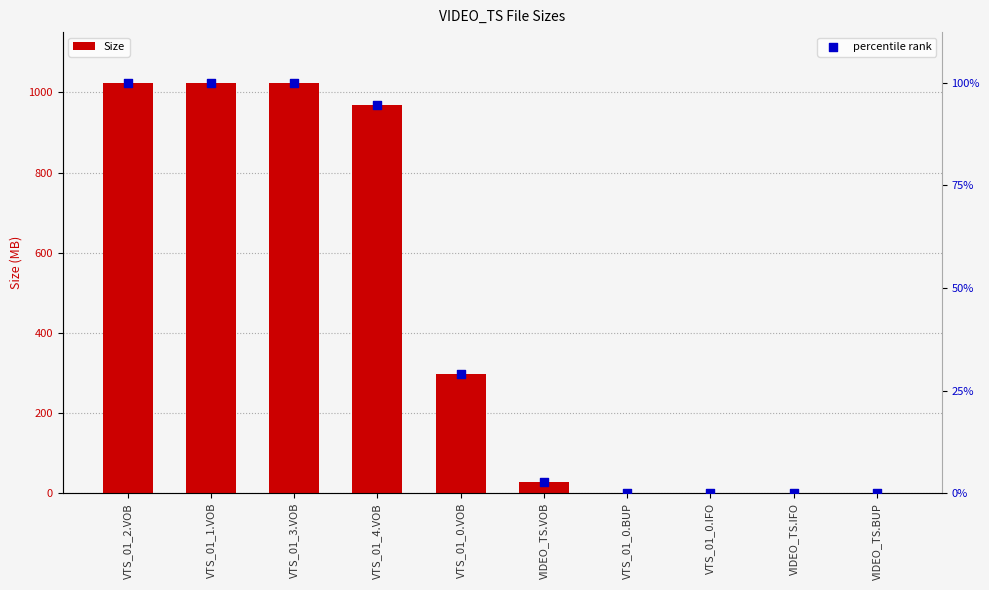

What is the total value across all series at VTS_01_0.BUP?

0.2